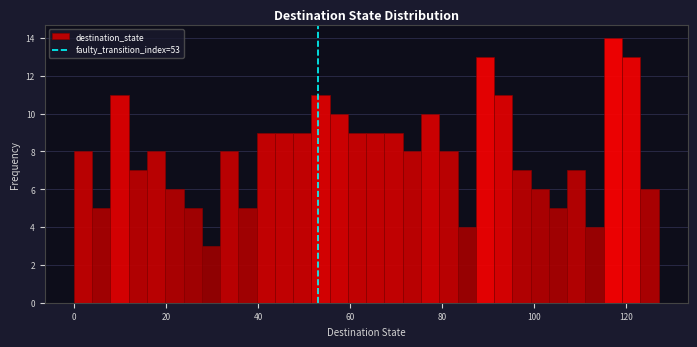

Around what value on the x-axis is the tallest bar? Give the approximate position of its centre, as read against the axis.

118